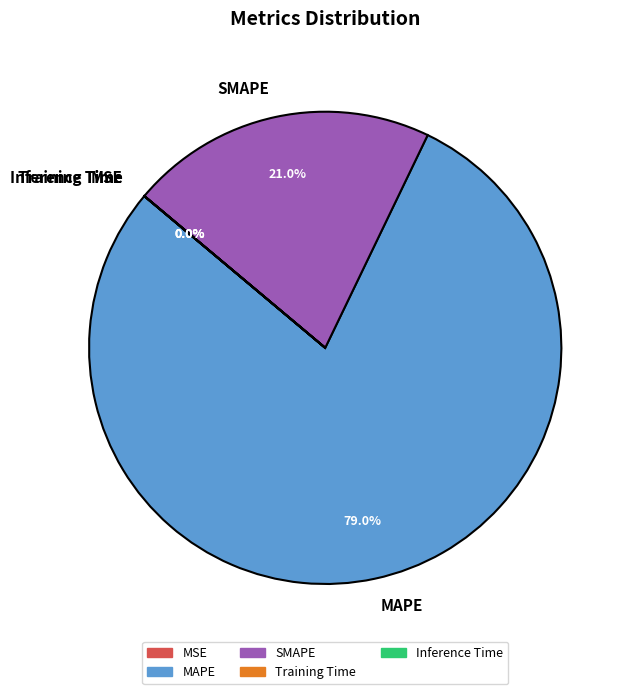

Which slice is the largest?

MAPE